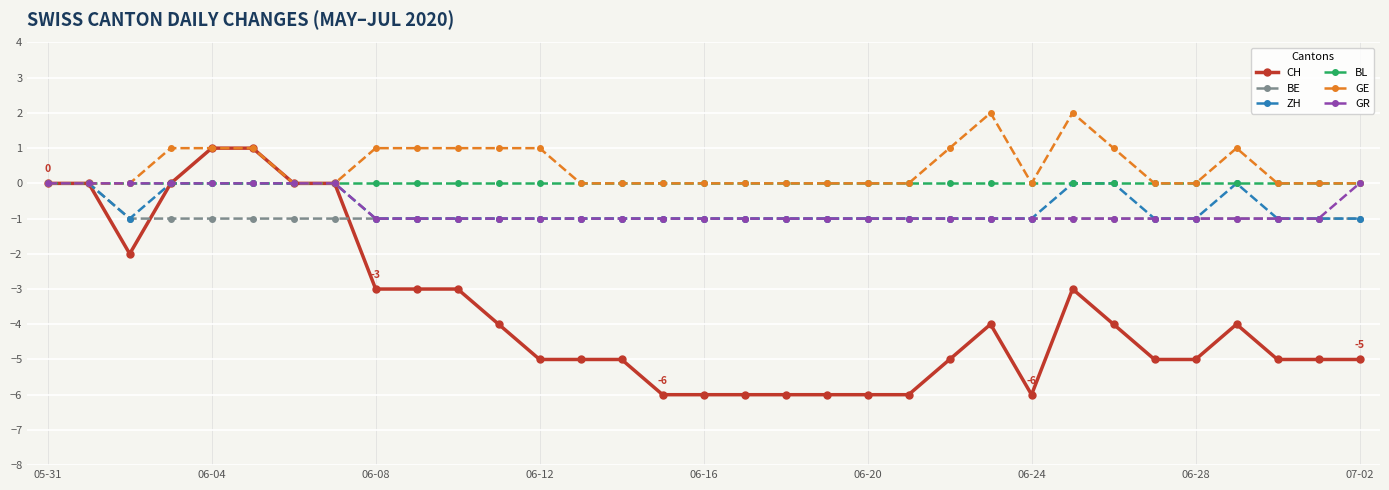

What is the minimum value shown in the chart?

-6